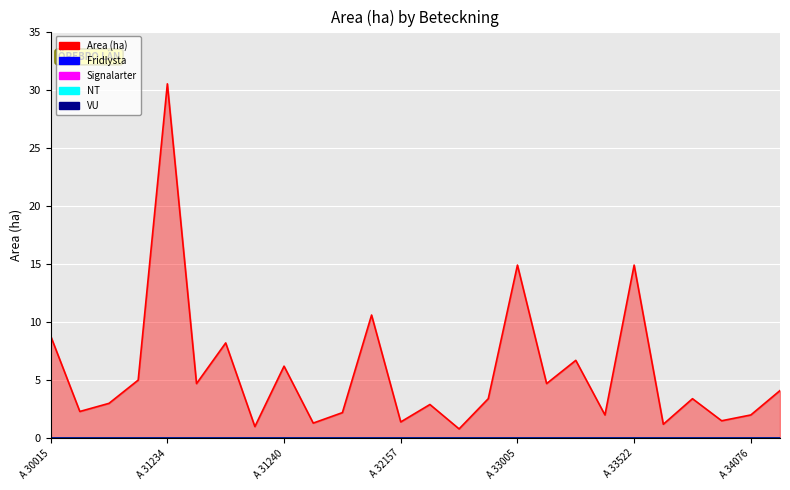

Reading right to left, what are all the values shown in this chart?

Area (ha): 4.1	2.0	1.5	3.4	1.2	14.9	2.0	6.7	4.7	14.9	3.4	0.8	2.9	1.4	10.6	2.2	1.3	6.2	1.0	8.2	4.7	30.5	5.0	3.0	2.3	8.8
Fridlysta: 0.0	0.0	0.0	0.0	0.0	0.0	0.0	0.0	0.0	0.0	0.0	0.0	0.0	0.0	0.0	0.0	0.0	0.0	0.0	0.0	0.0	0.0	0.0	0.0	0.0	0.0
Signalarter: 0.0	0.0	0.0	0.0	0.0	0.0	0.0	0.0	0.0	0.0	0.0	0.0	0.0	0.0	0.0	0.0	0.0	0.0	0.0	0.0	0.0	0.0	0.0	0.0	0.0	0.0
NT: 0.0	0.0	0.0	0.0	0.0	0.0	0.0	0.0	0.0	0.0	0.0	0.0	0.0	0.0	0.0	0.0	0.0	0.0	0.0	0.0	0.0	0.0	0.0	0.0	0.0	0.0
VU: 0.0	0.0	0.0	0.0	0.0	0.0	0.0	0.0	0.0	0.0	0.0	0.0	0.0	0.0	0.0	0.0	0.0	0.0	0.0	0.0	0.0	0.0	0.0	0.0	0.0	0.0